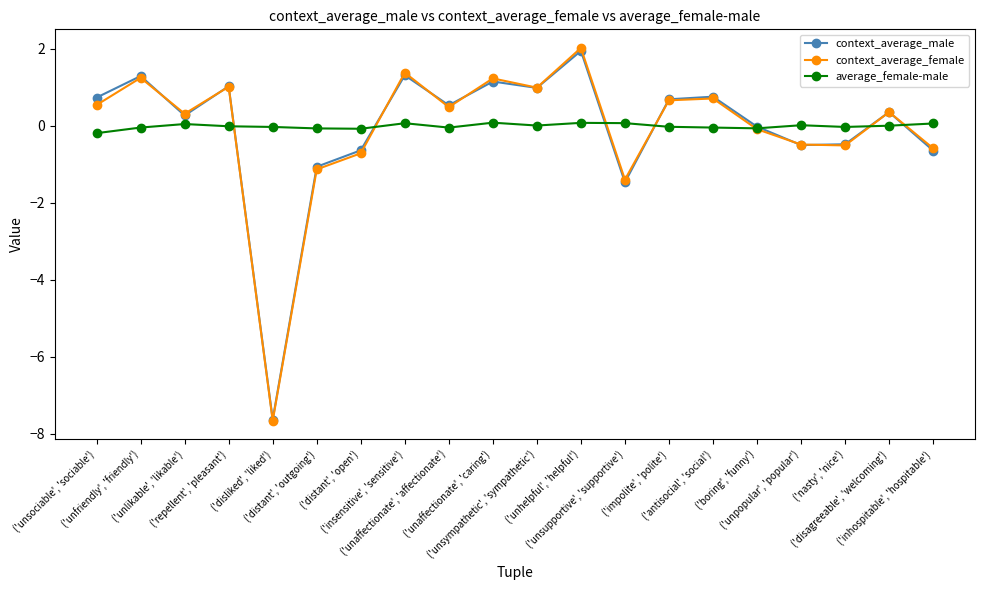

What is the value of the context_average_male point at the 6th from the left?

-1.1